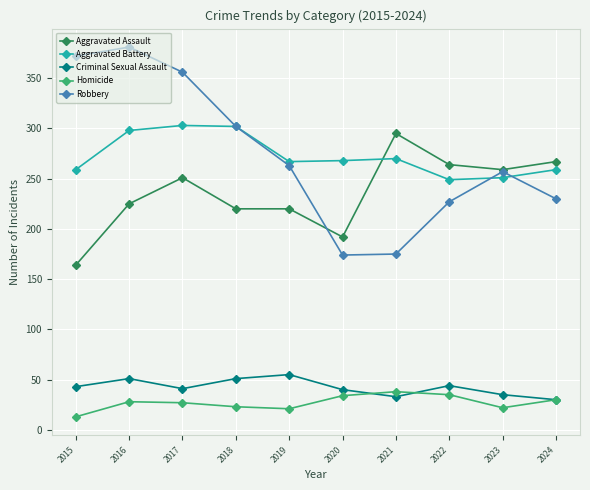

What is the difference between the second highest and minimum values in the Homicide series?

22